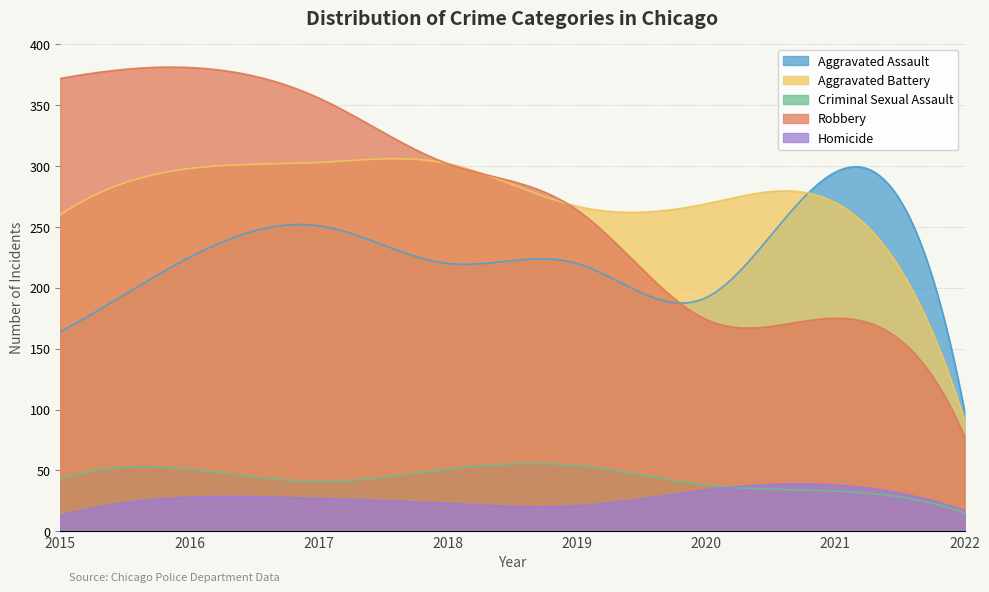

What is the smallest value displayed?

13.0